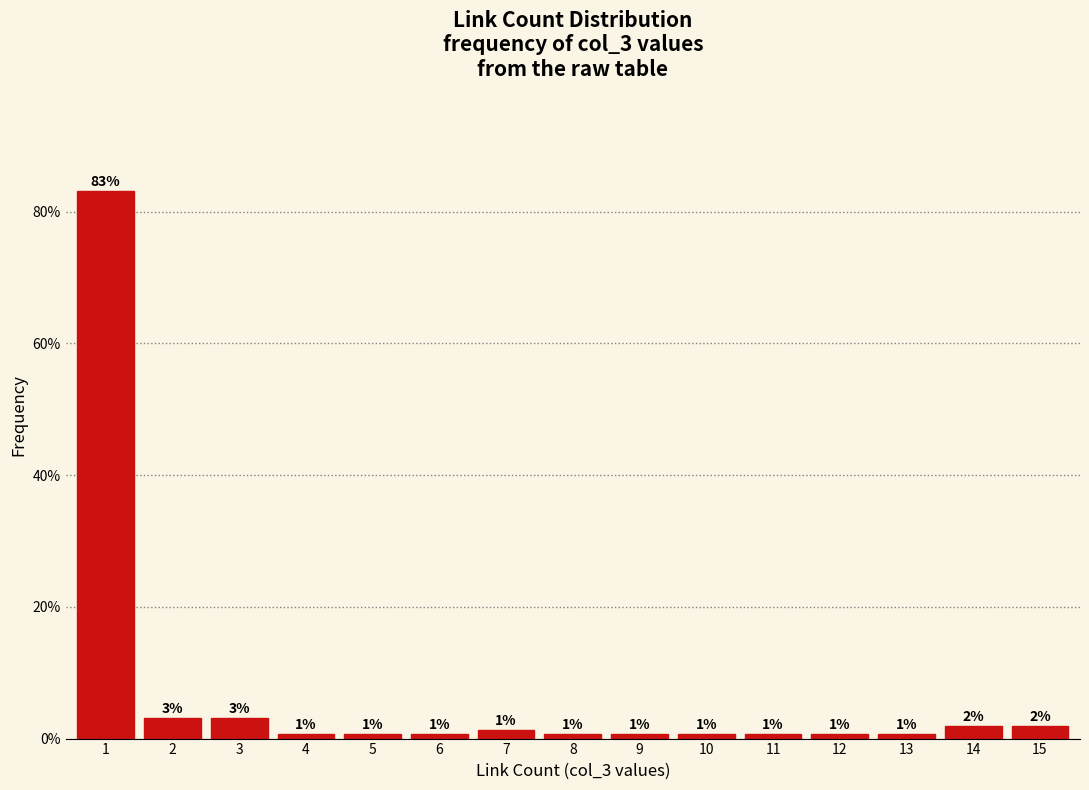

Does the chart contain any negative values?

No